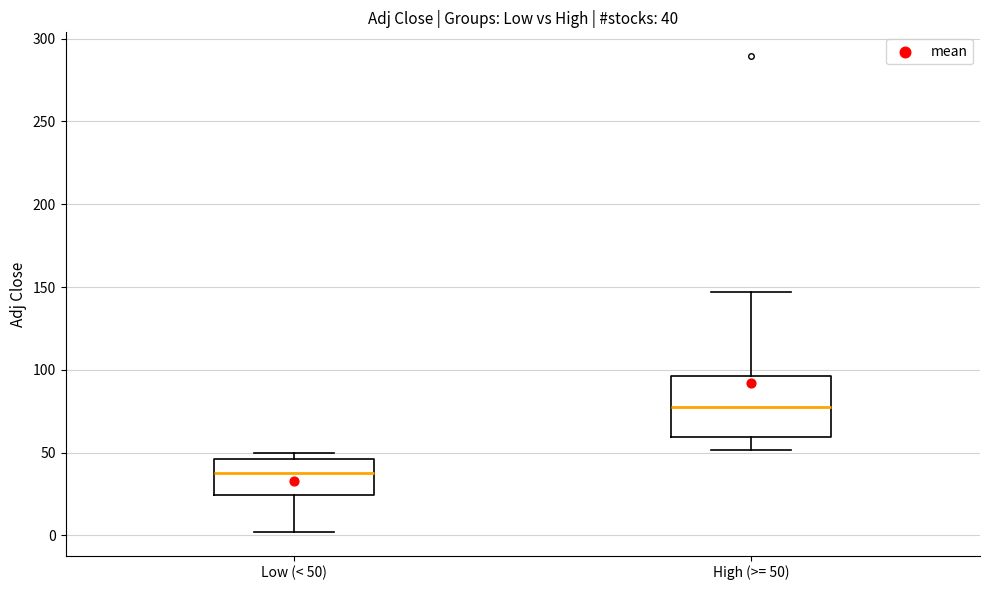

Which box's median line is the lowest?

Low (< 50)